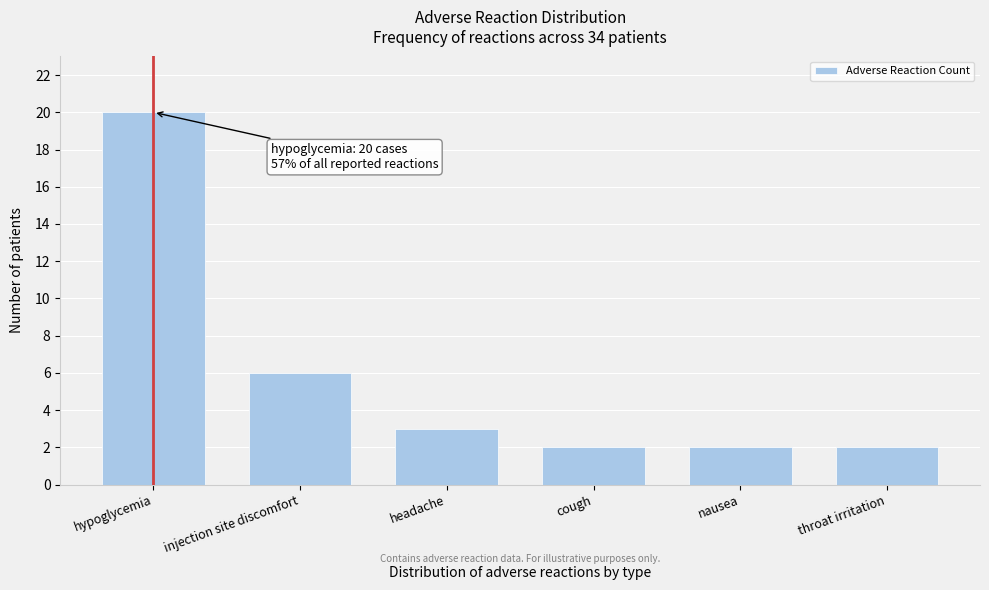

Reading left to right, transcribe all the data shown in this chart.

20	6	3	2	2	2